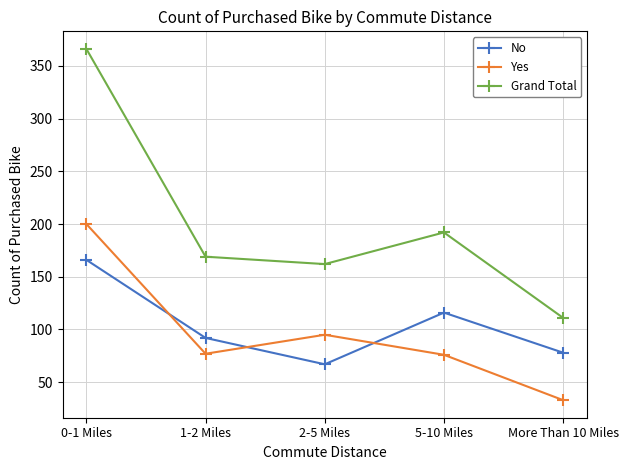

Which series has the largest total across all categories?

Grand Total